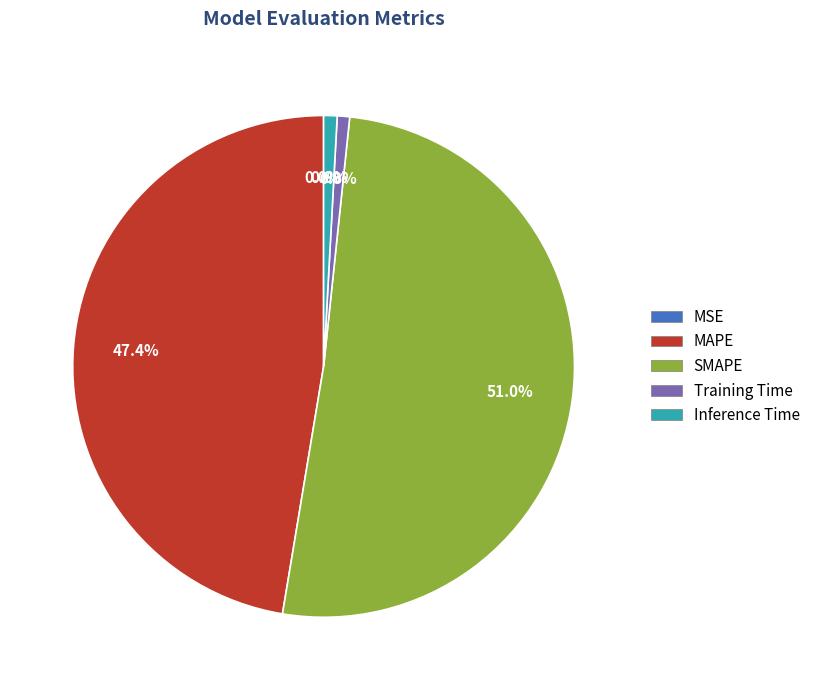

What is the largest slice in the pie chart?

SMAPE